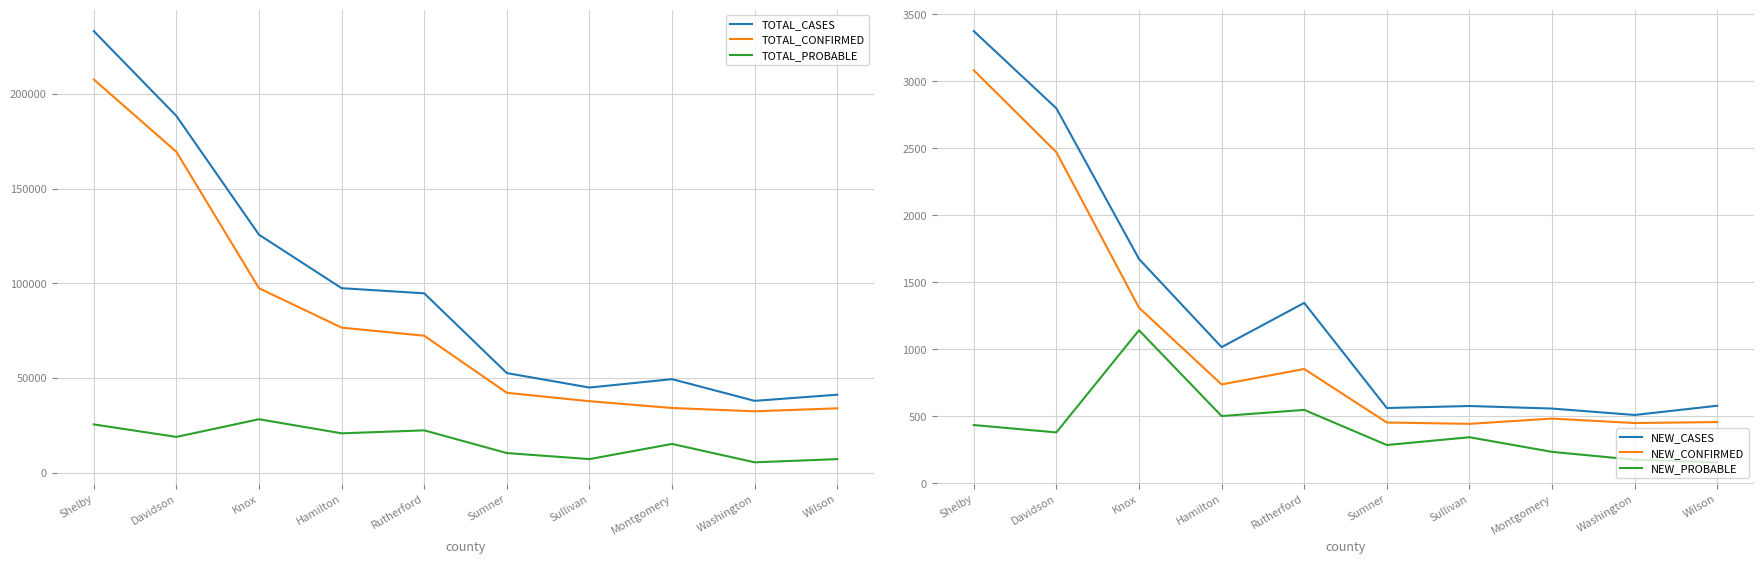

At which category does the chart reach its peak across all series?

Shelby